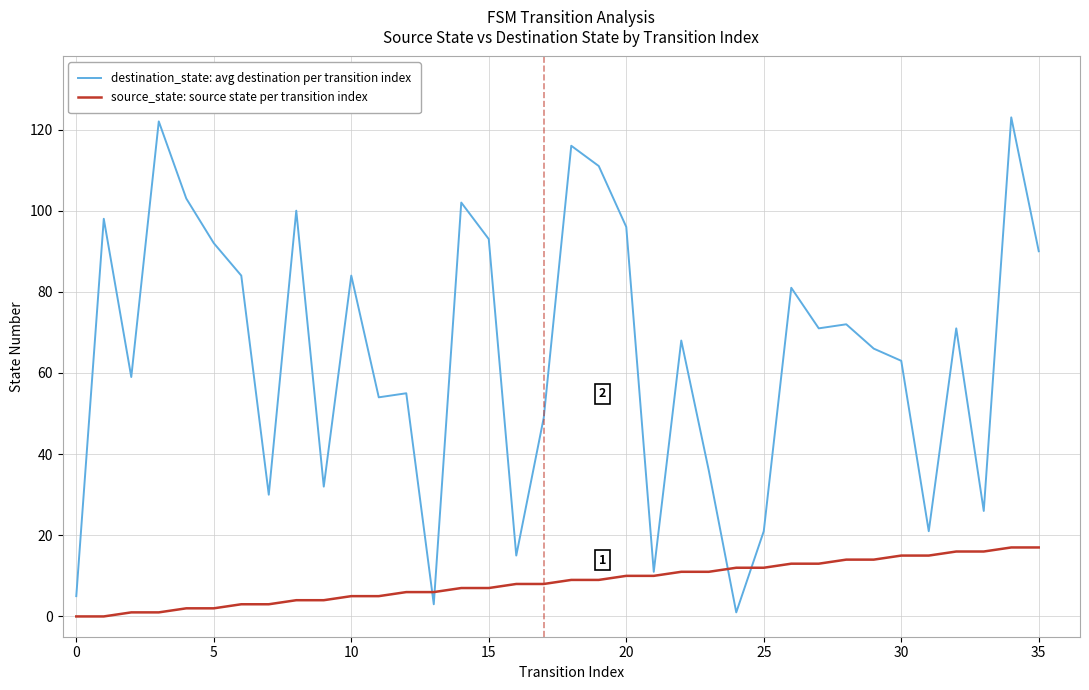

How many lines are shown in the chart?

2